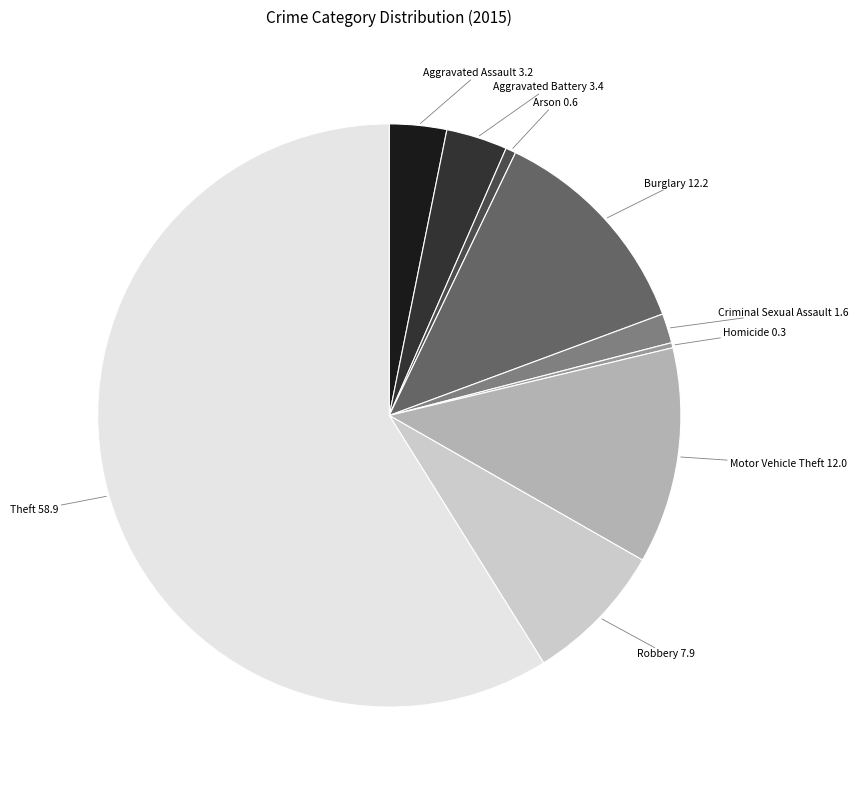

What is the ratio of the value at Burglary to the value at Criminal Sexual Assault?

7.4